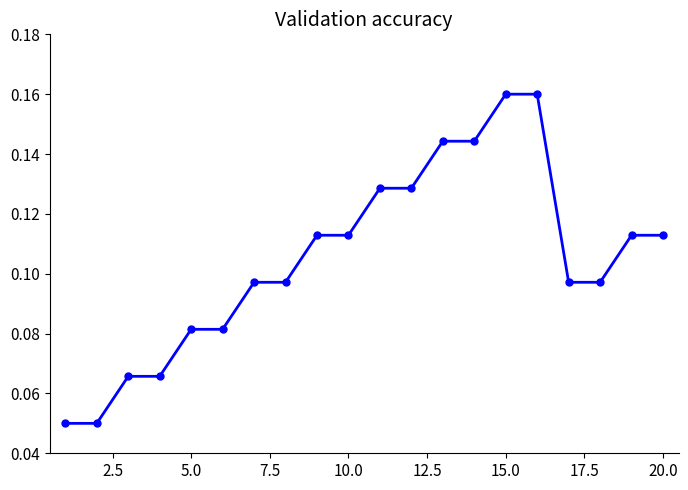

How many values are between 0 and 1?

20